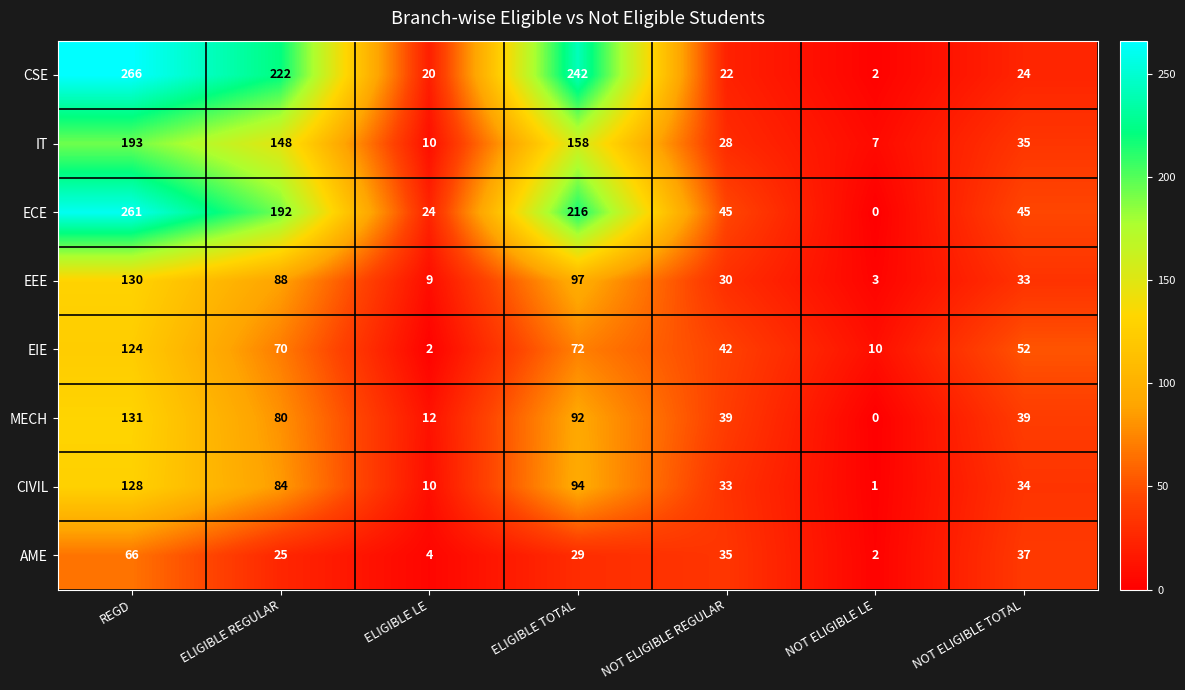

Where is ECE nearest to the value 130?

ELIGIBLE REGULAR